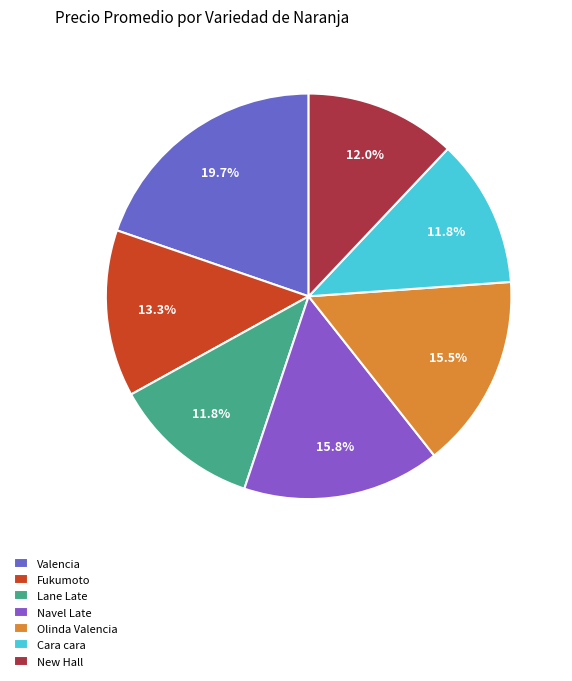

How many slices are in this pie chart?

7